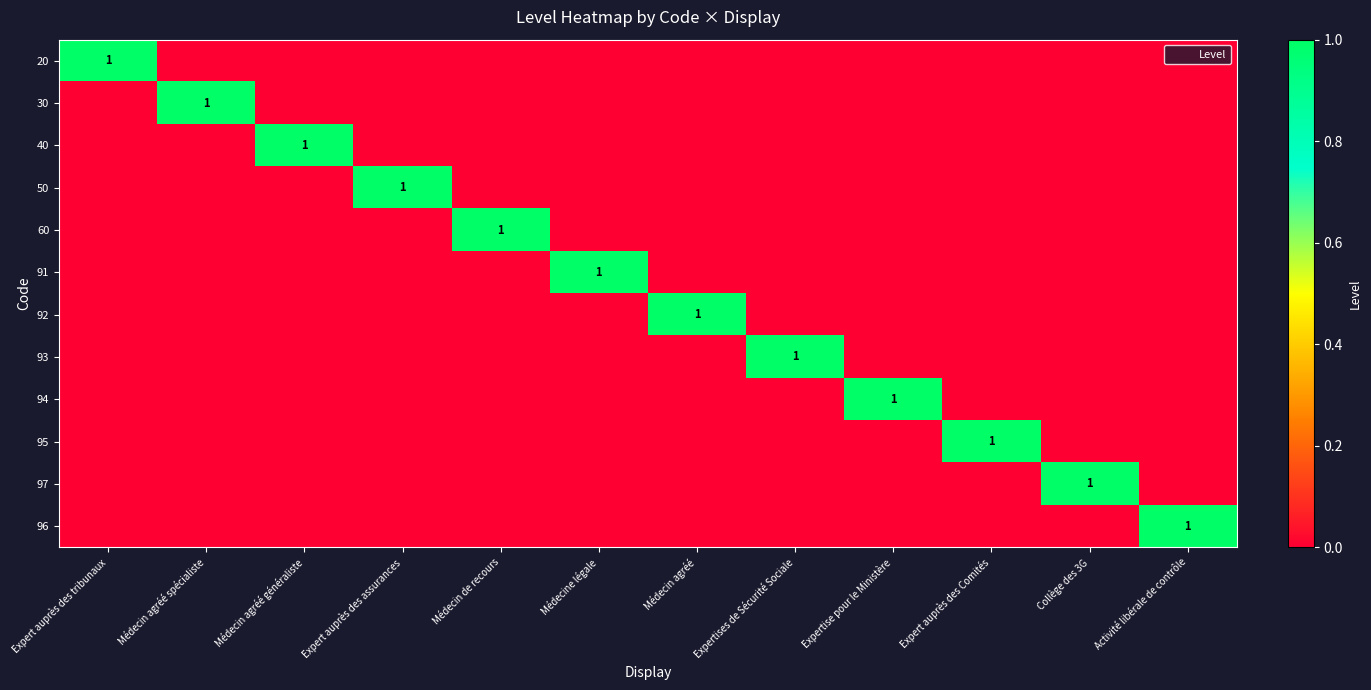

At which label does 30 reach its peak?

Médecin agréé spécialiste